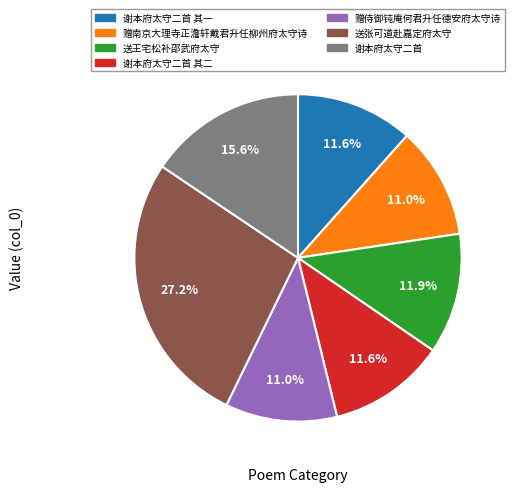

Between 送张可道赴嘉定府太守 and 送王宅松补邵武府太守, which is larger?

送张可道赴嘉定府太守